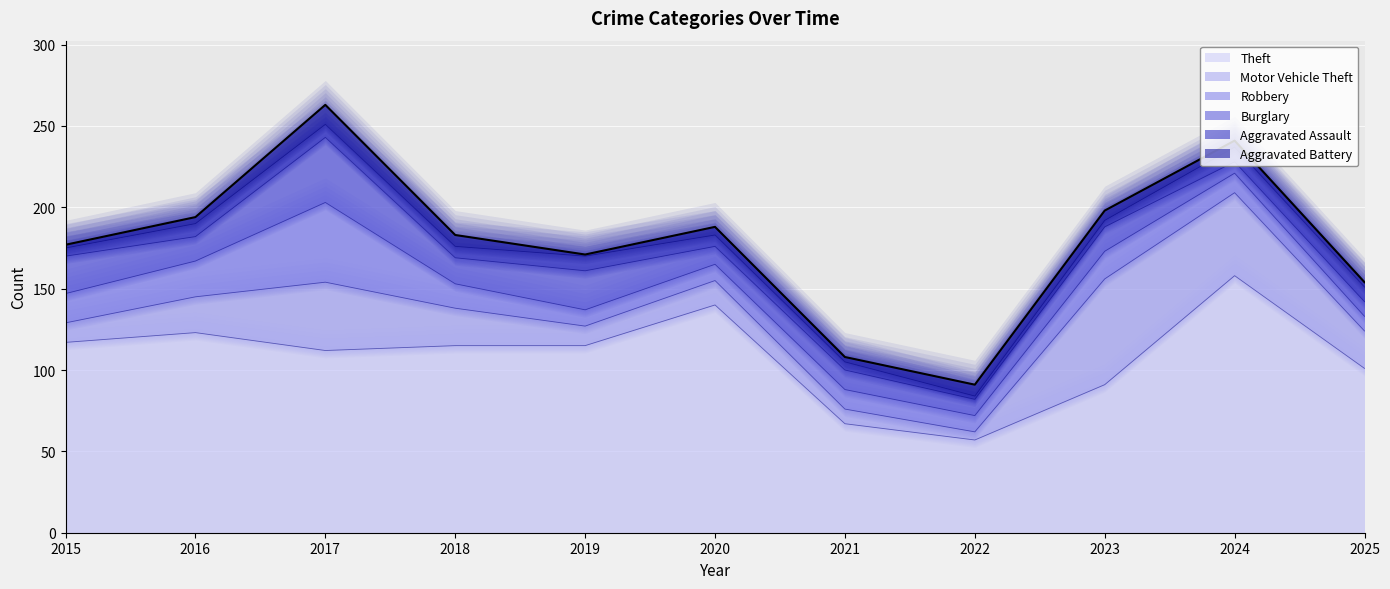

What is the minimum value shown in the chart?

1